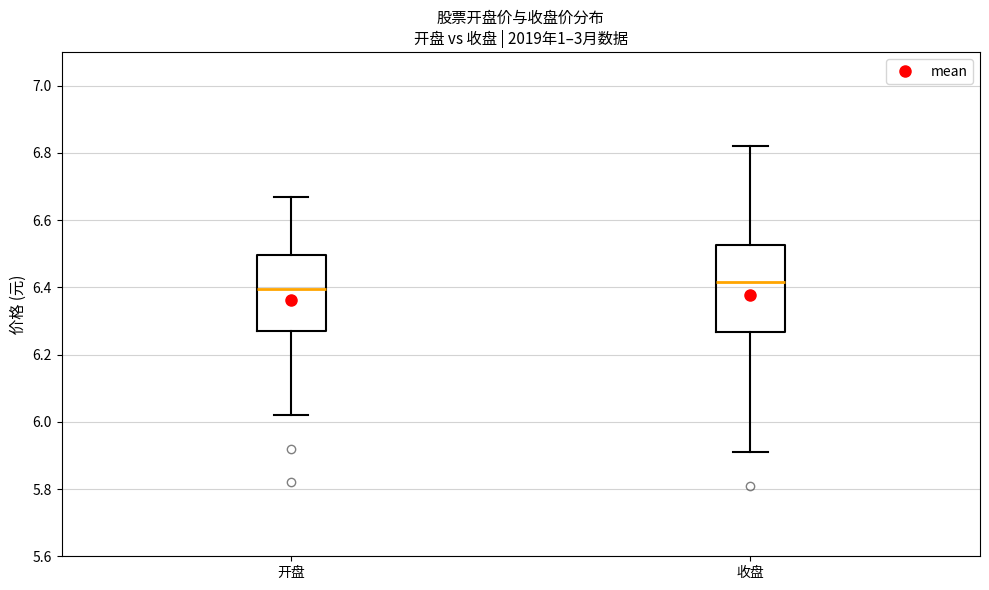

Reading left to right, read every box against the y-axis: the position of its median line, the range the box covers, and the ends of its whiskers. The values are not printed on the chart, so give them approximately, as read against the axis.

开盘: median 6.40, box 6.28 to 6.50, whiskers 6.02 to 6.68
收盘: median 6.42, box 6.26 to 6.52, whiskers 5.92 to 6.82